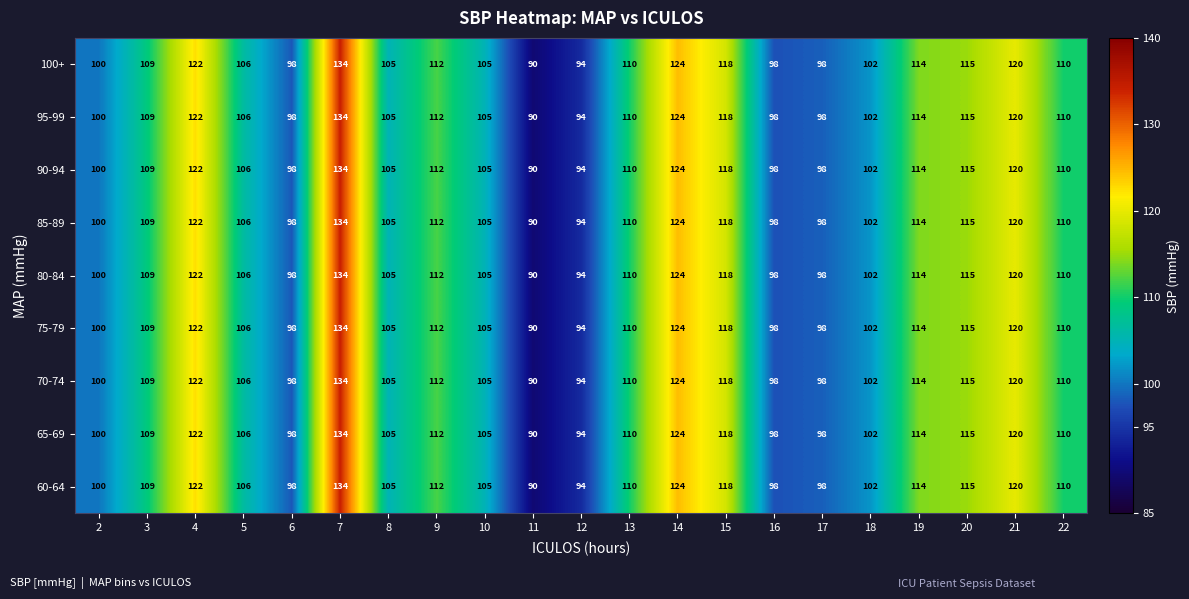

The 75-79 series shows 98 at 16. True or false?

True